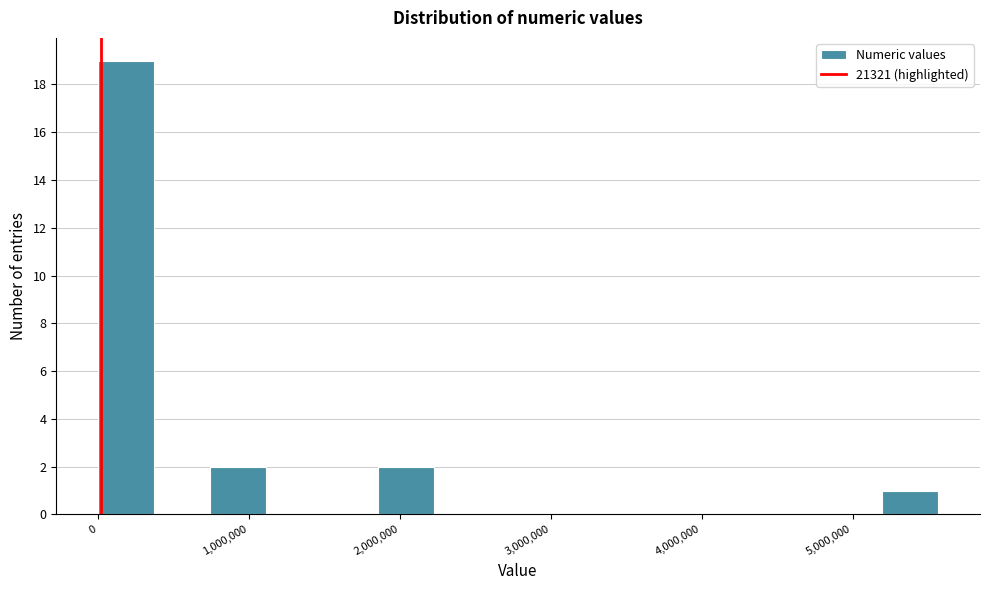

Read against the x-axis, roughly where is the centre of the tallest bar?

200000